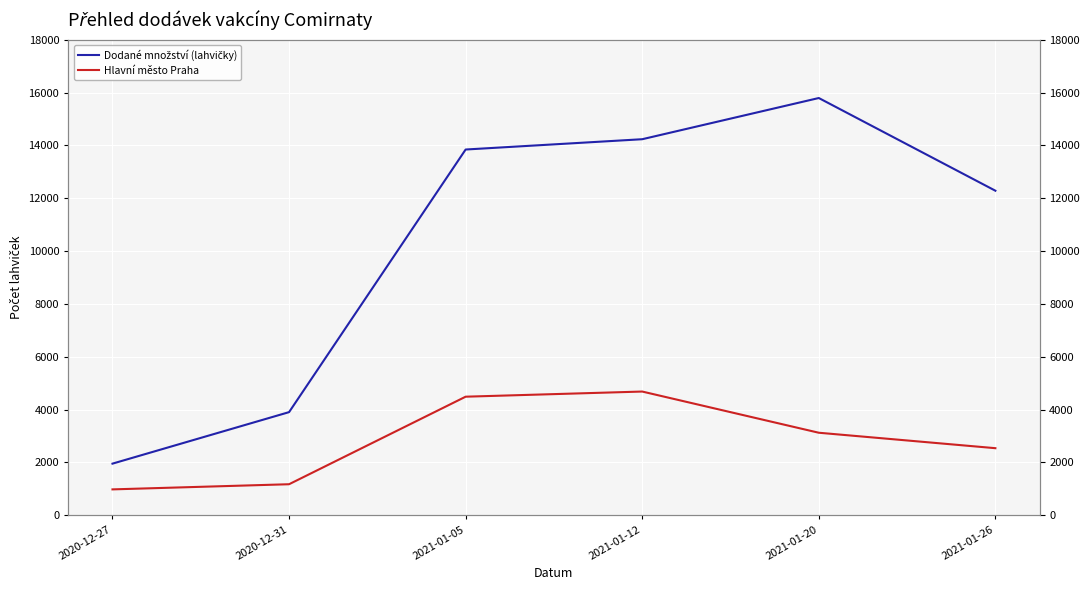

List the series in order of their overall mean, lowest first.

Hlavní město Praha, Dodané množství (lahvičky)